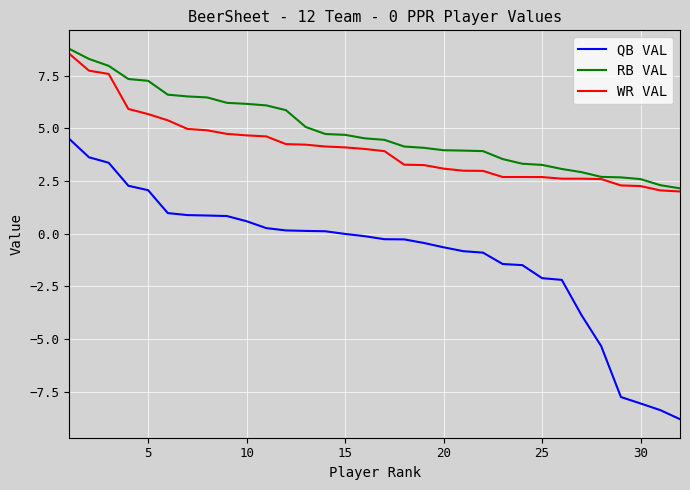

True or false: RB VAL and QB VAL cross at least once.

False